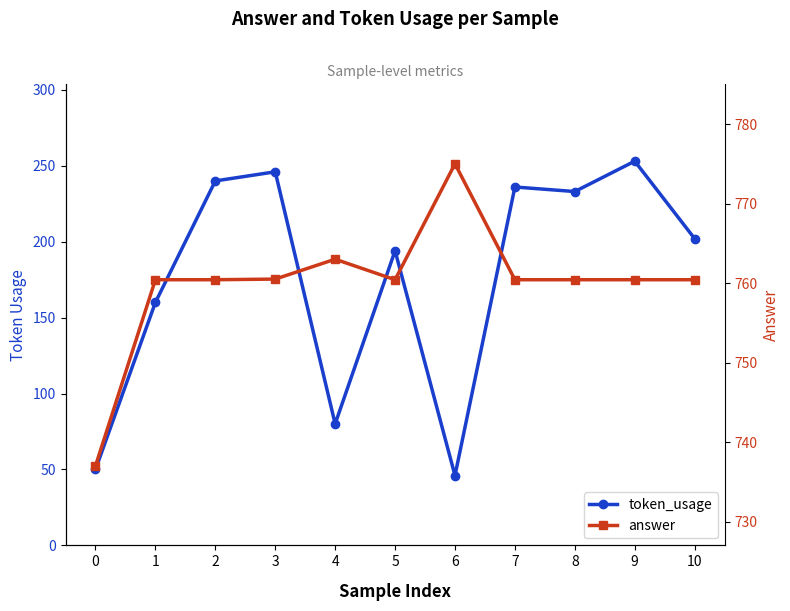

True or false: token_usage and answer intersect in this chart.

False